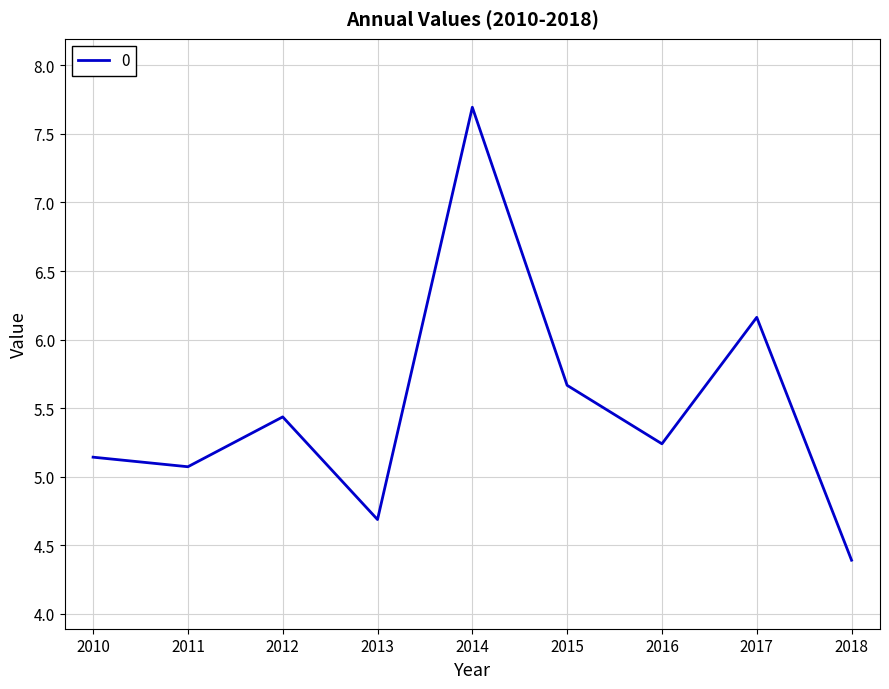

What is the sum of all values?

49.5